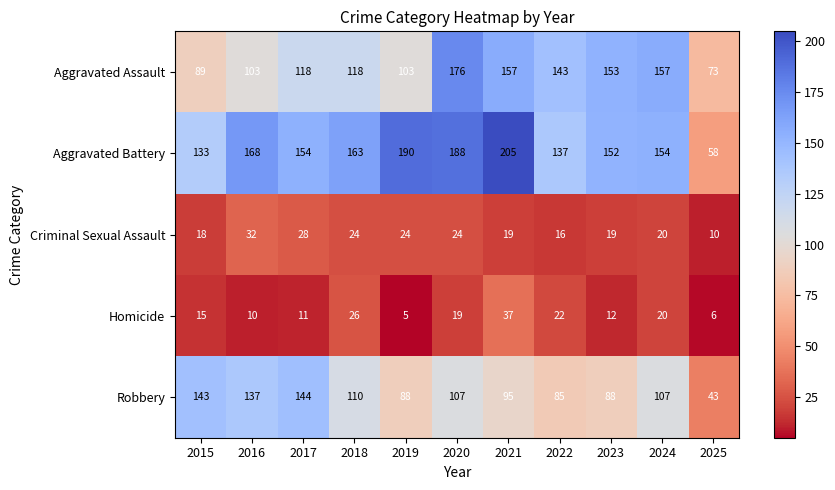

True or false: Homicide has a value of 63 at 2021.

False